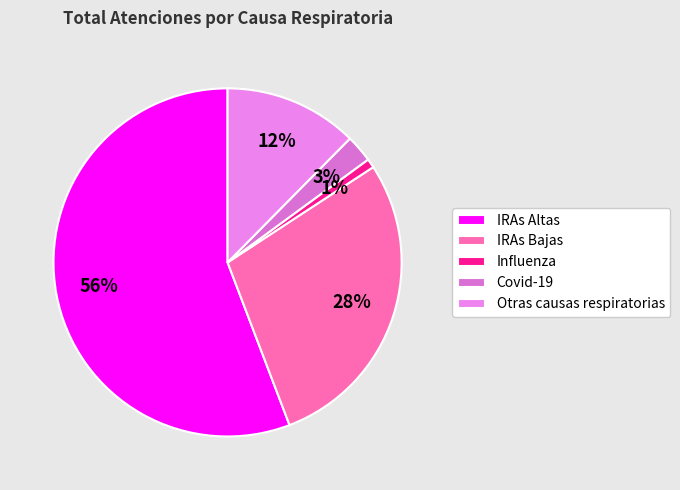

What is the smallest slice in the pie chart?

Influenza